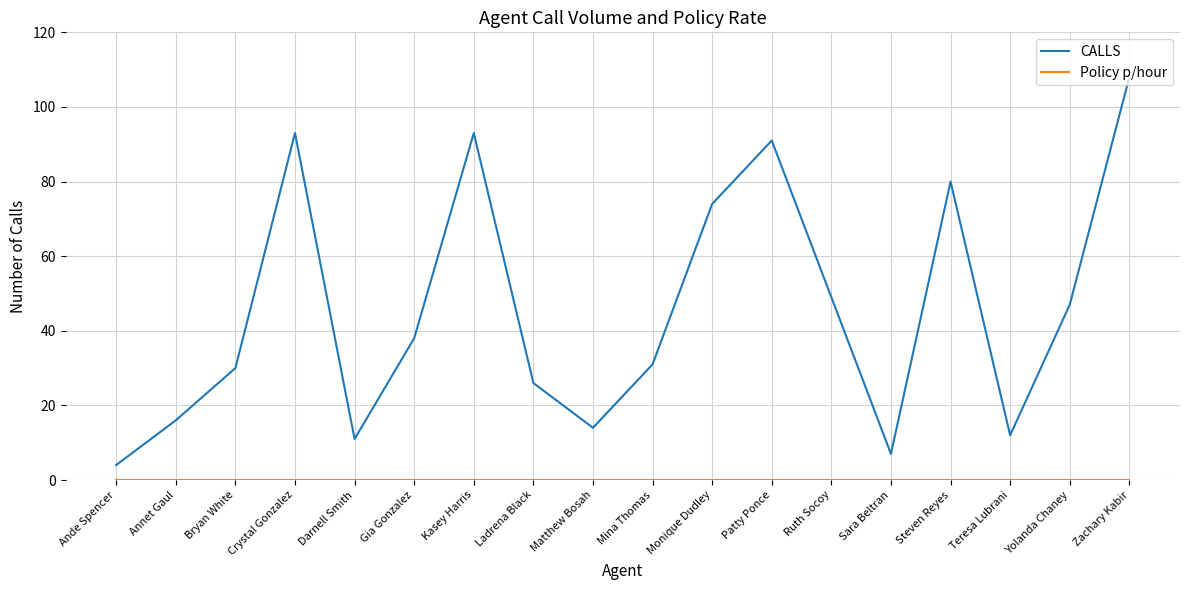

What is the maximum value for CALLS?

108